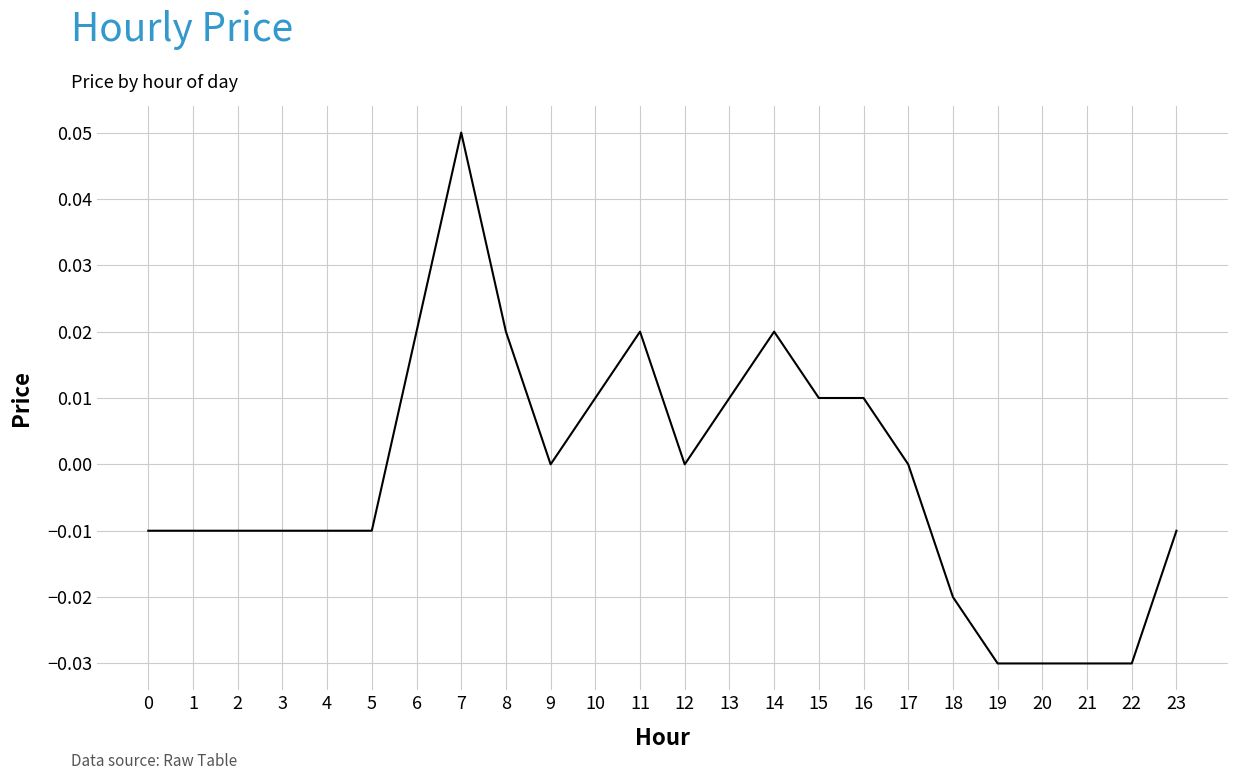

Which has a higher value, 21 or 9?

9